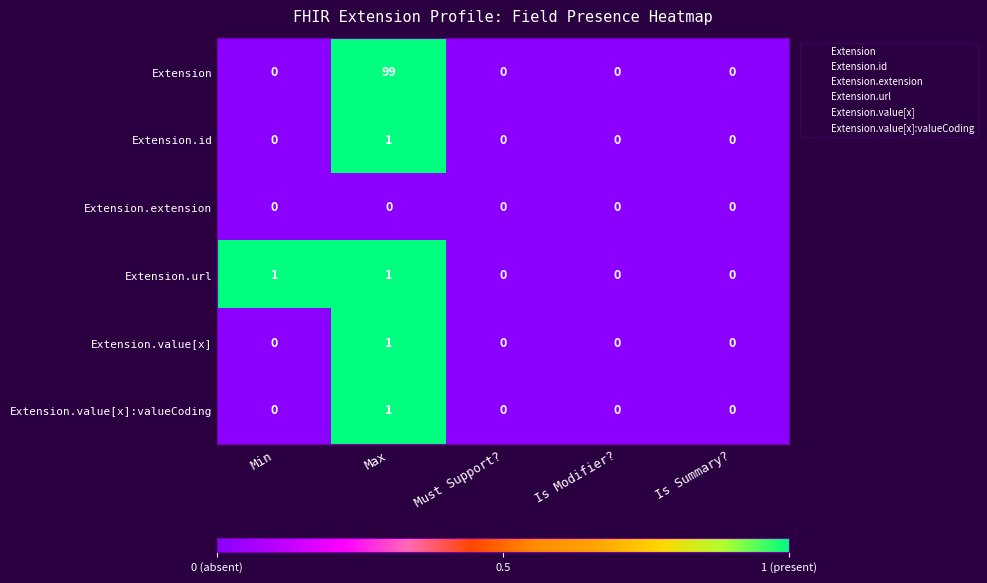

Between Min and Must Support?, which series saw the biggest shift?

Extension.url